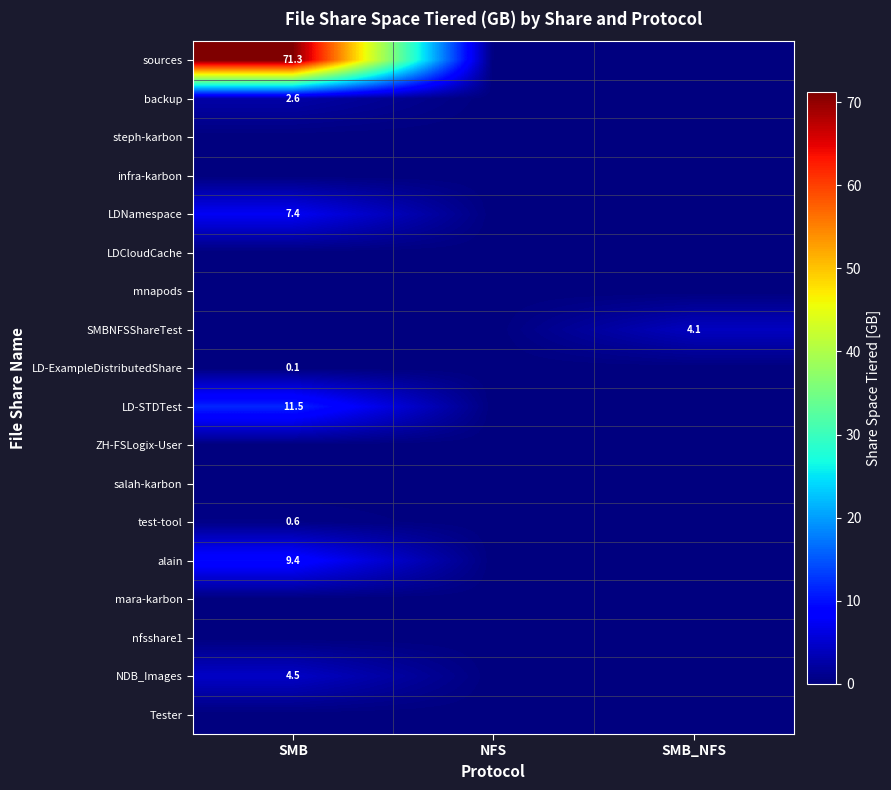

At which category is the sum across all series the highest?

SMB